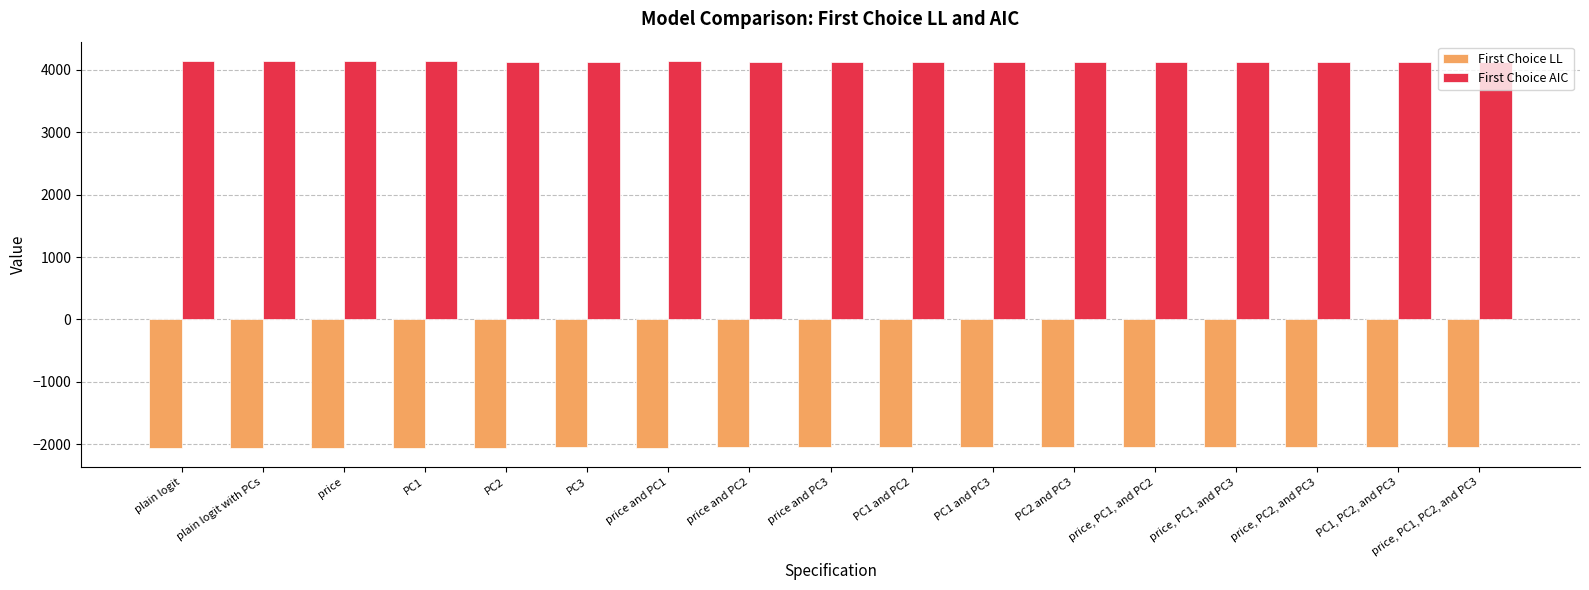

What is the label of the 7th bar from the left?

price and PC1